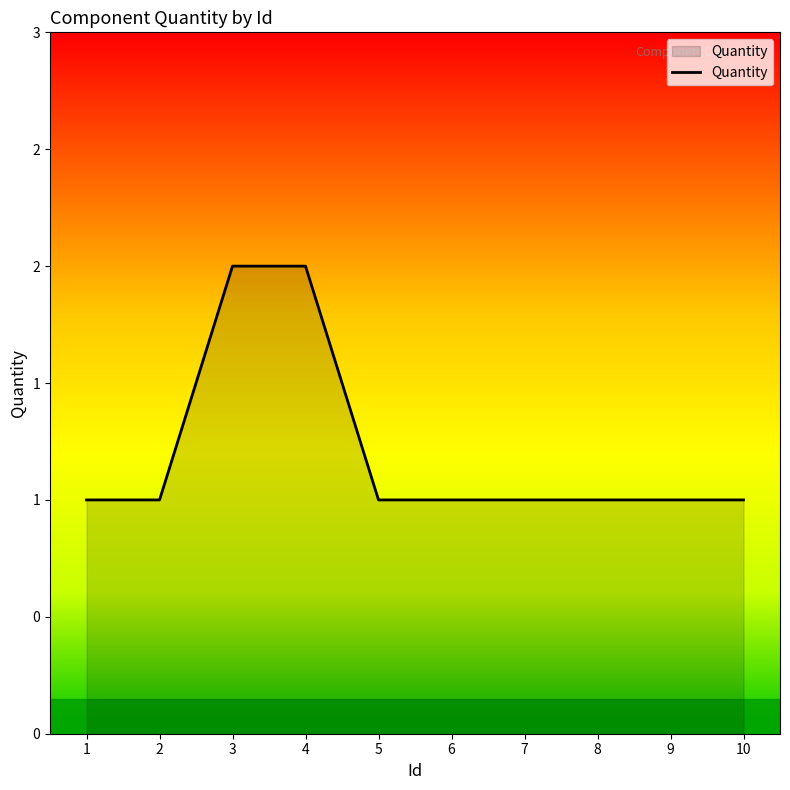

True or false: the data shows 1 at 7.

True